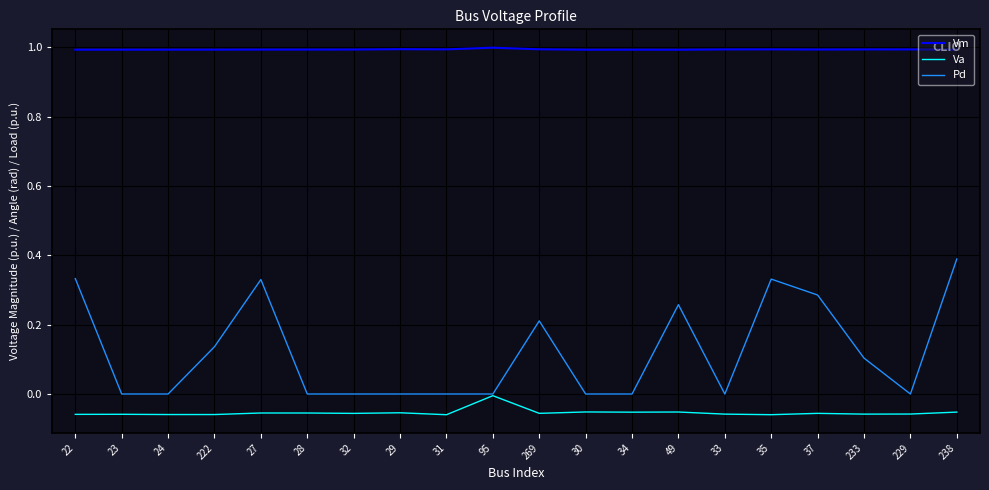

Rank the series by their average value, from lowest to highest.

Va, Pd, Vm